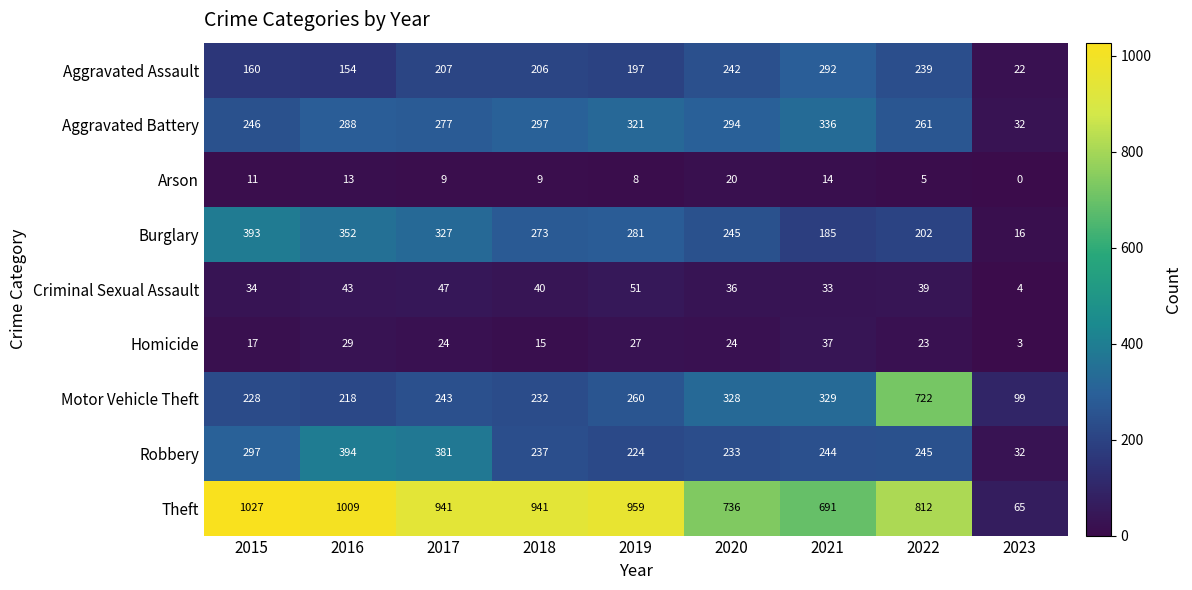

Which series has the largest total across all categories?

Theft